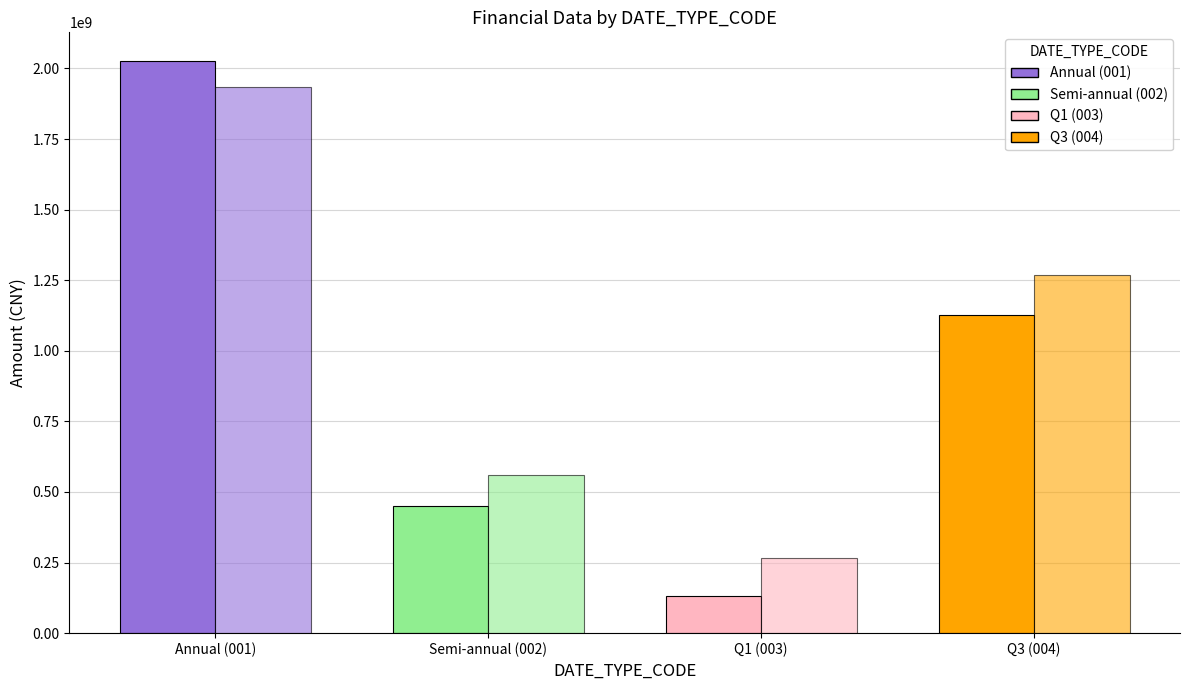

Count the number of categories in the chart.

4